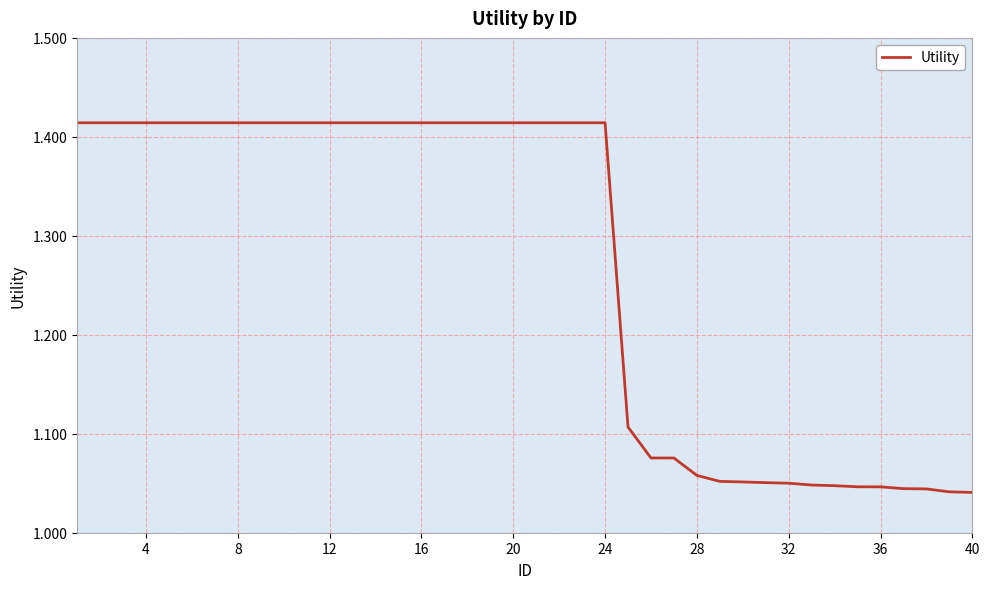

Does the chart have visible grid lines?

Yes